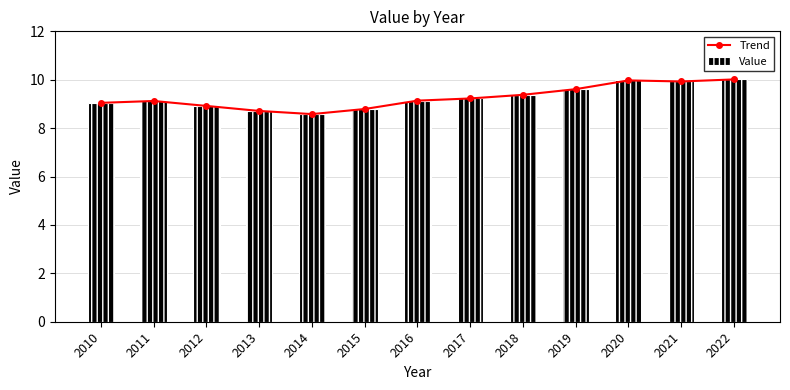

What is the approximate value of Trend at 2021?

9.9